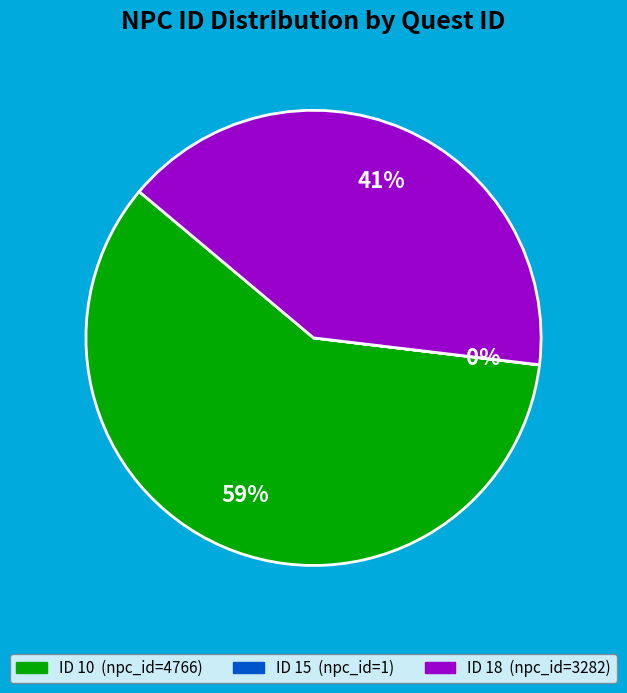

Is there any slice that represents more than half of the pie?

Yes